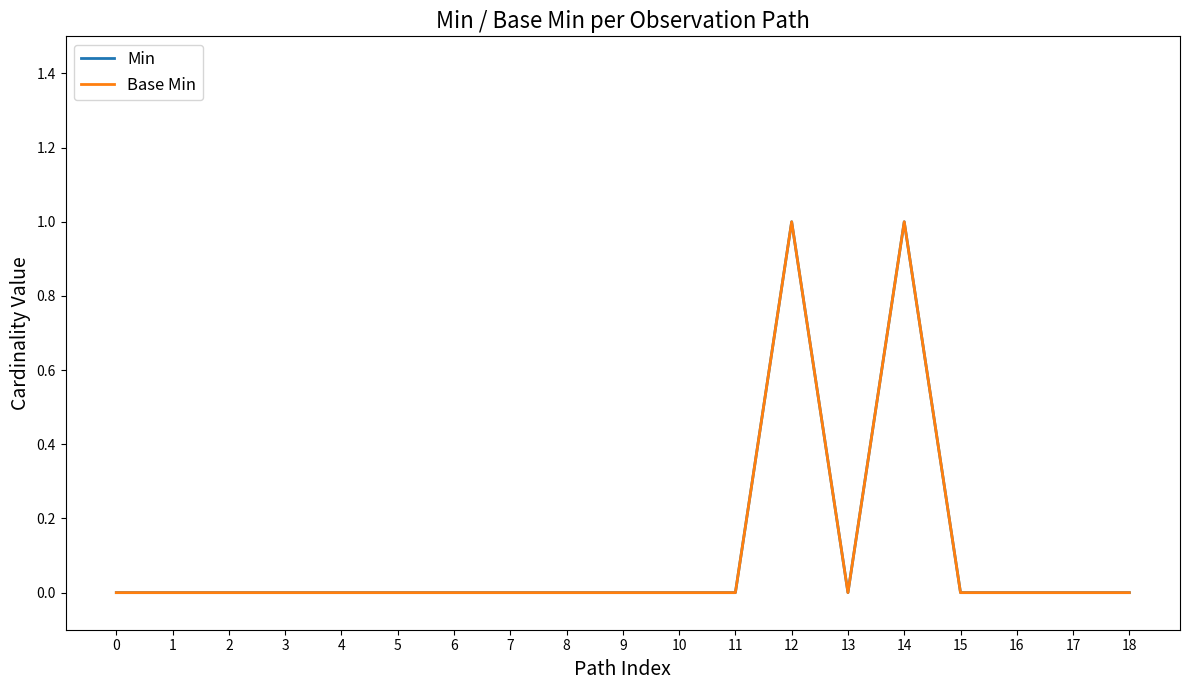

Where is the first local minimum for Base Min?

13